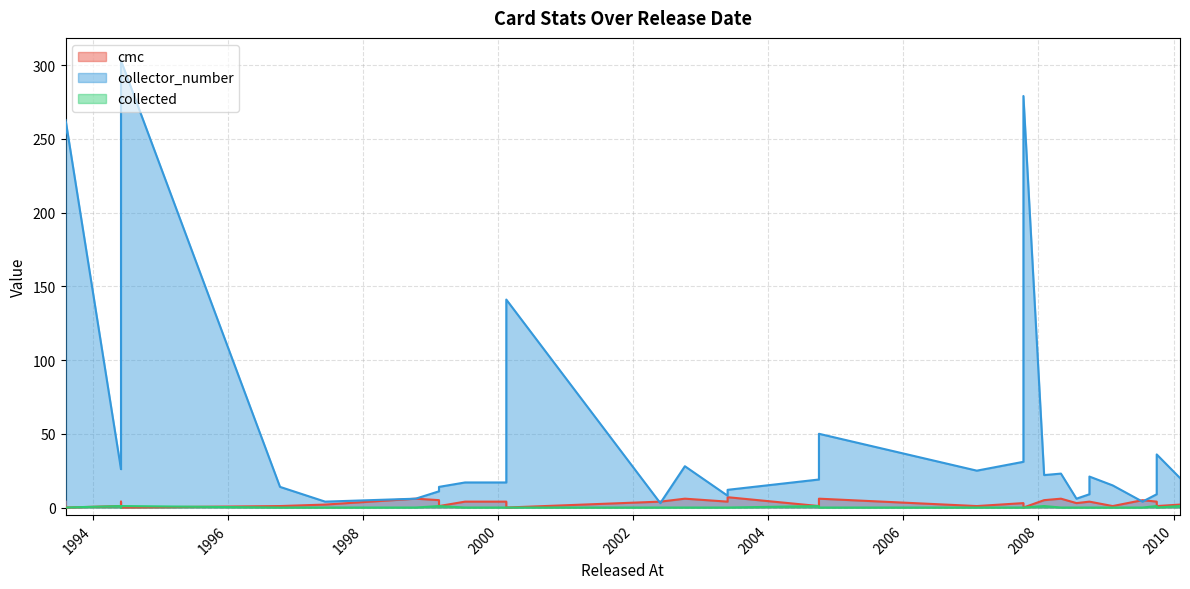

How many lines are shown in the chart?

3